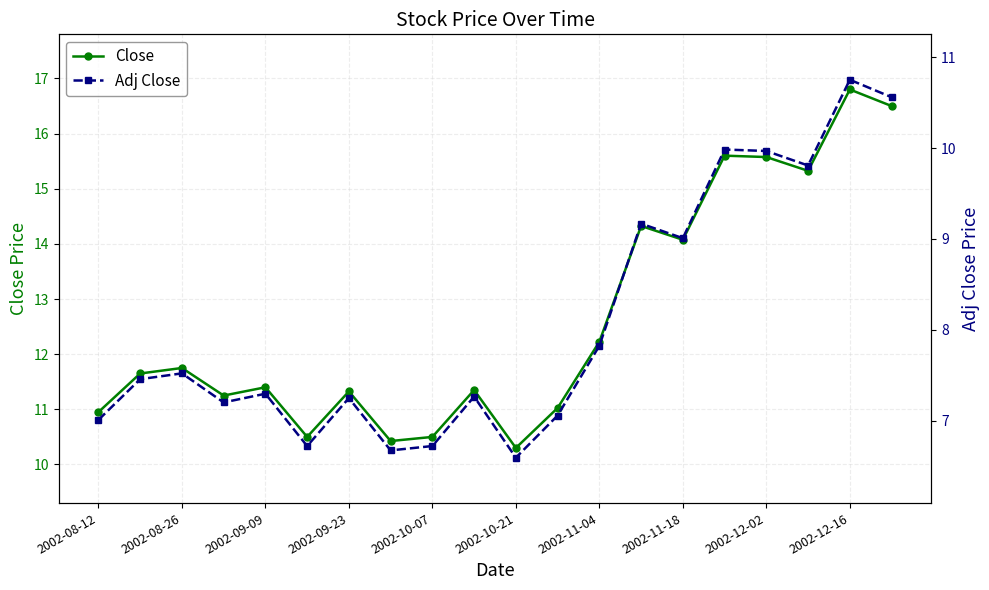

True or false: Adj Close and Close intersect in this chart.

False